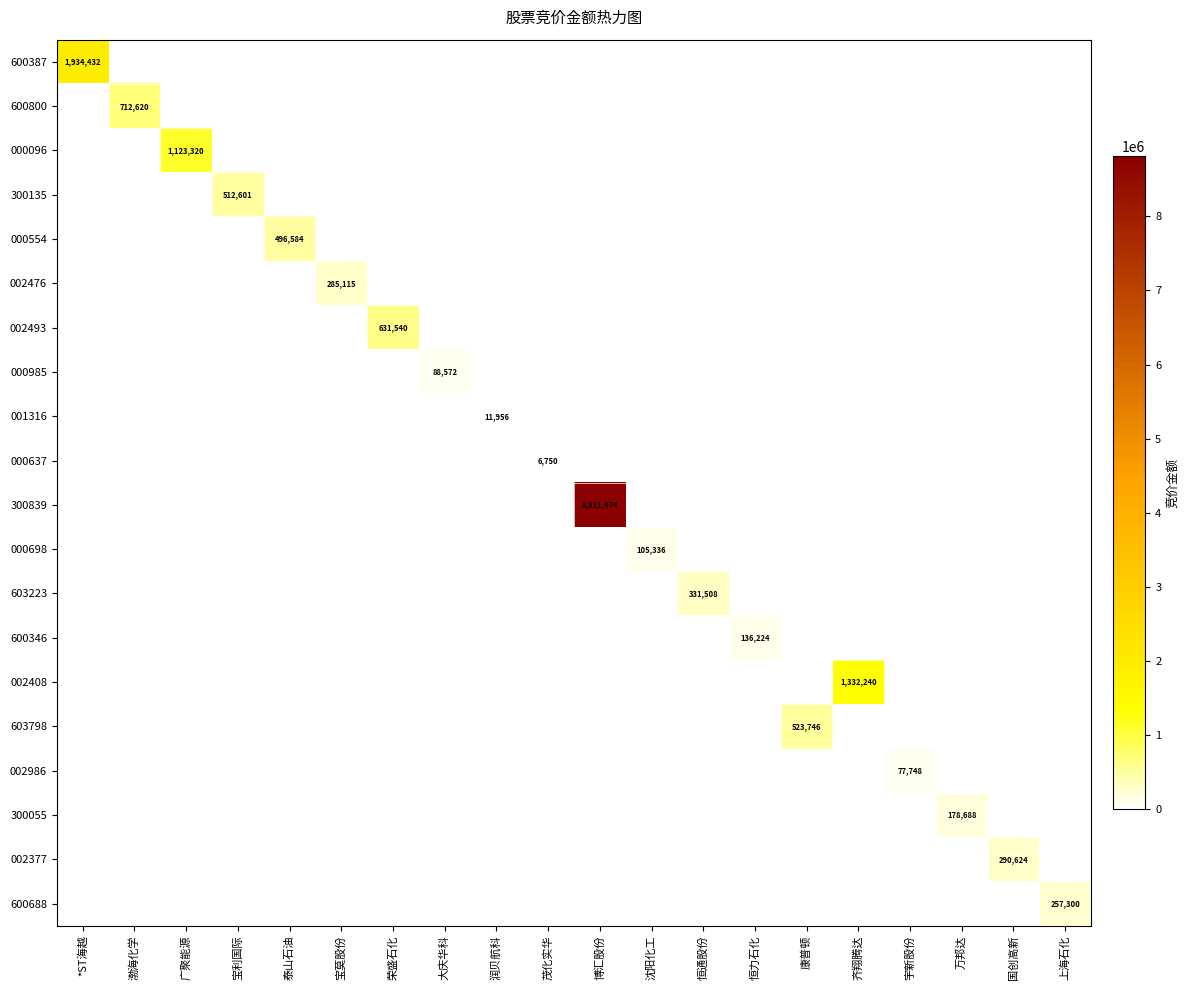

Which category has the highest value in the 300839 series?

博汇股份